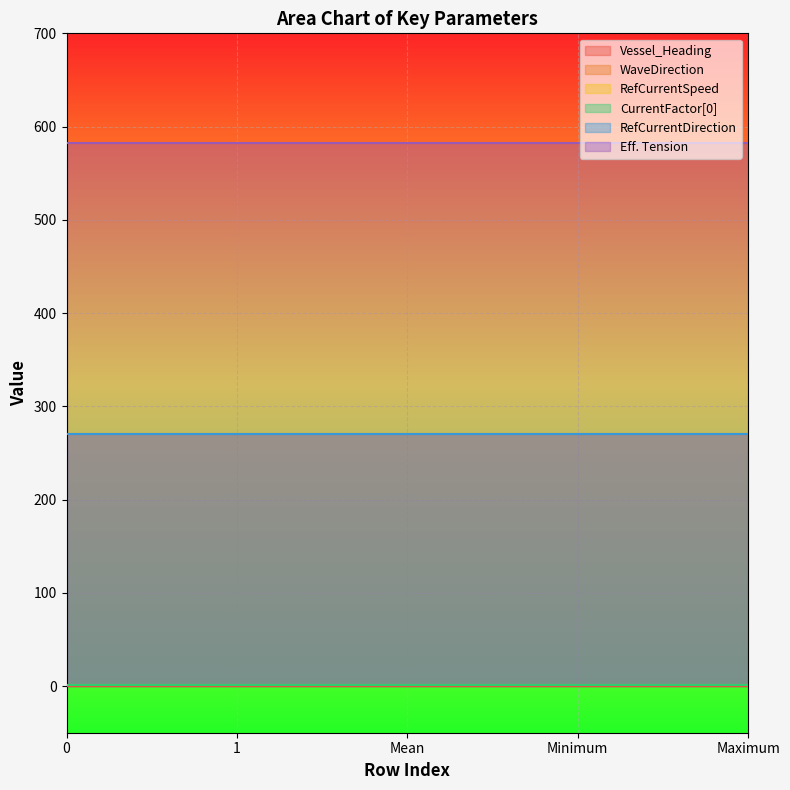

Is the value of Eff. Tension at Minimum greater than the value of Vessel_Heading at 1?

Yes